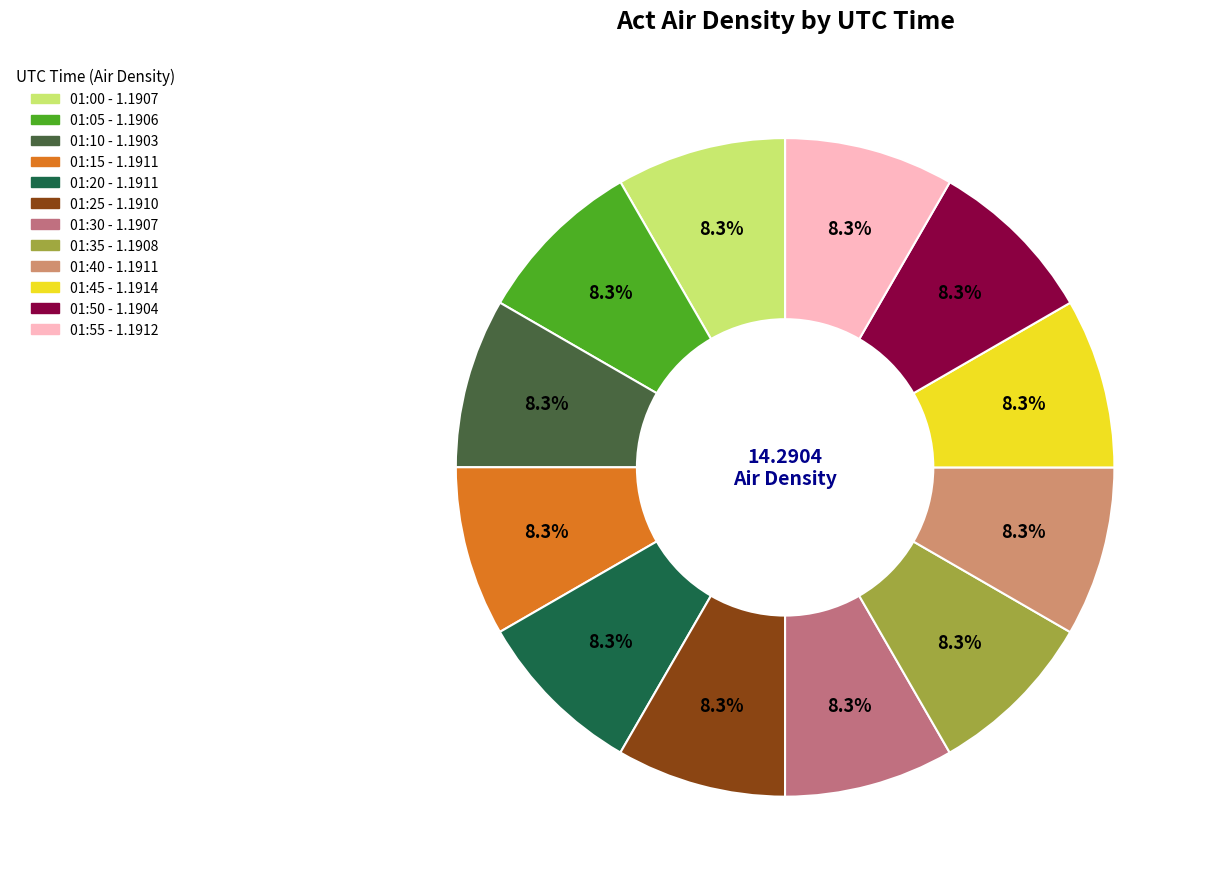

Does any single category account for the majority?

No